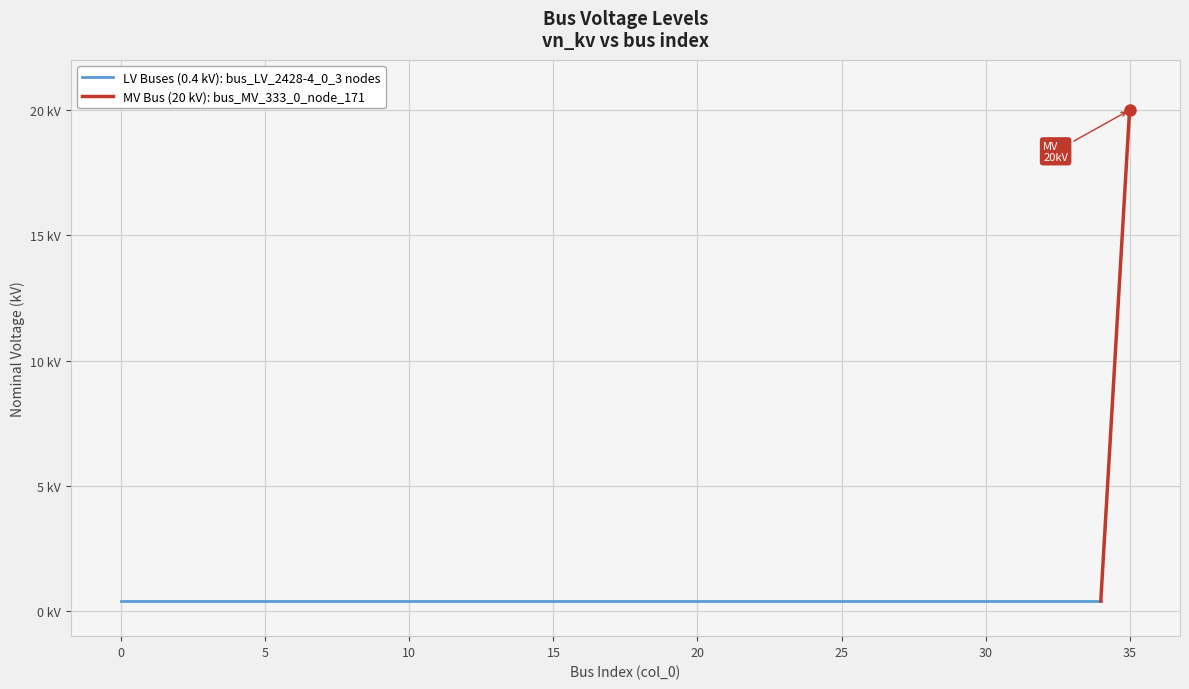

What is the sum of all values?

34.0